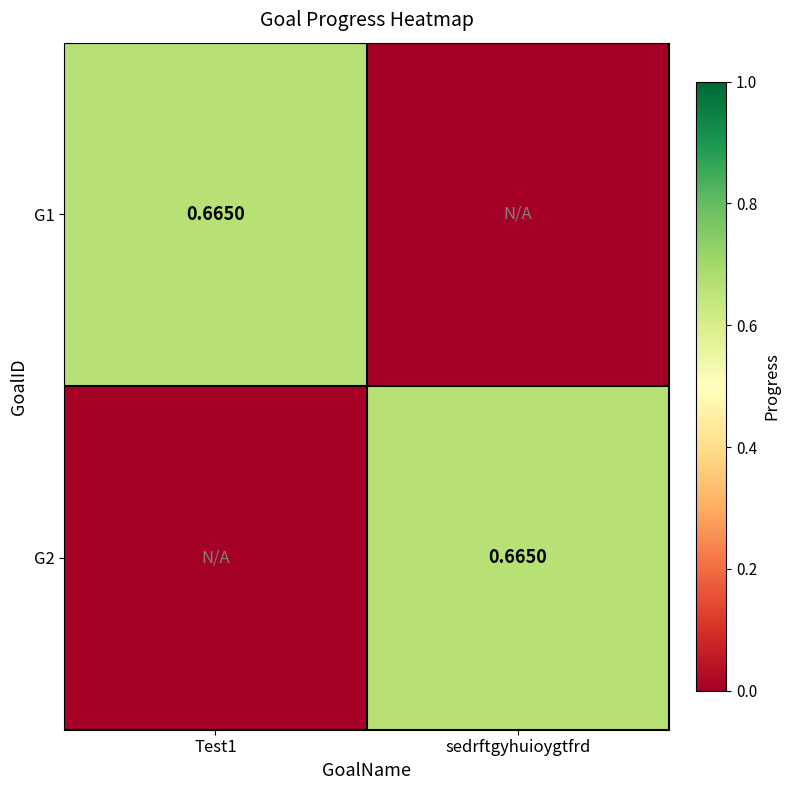

What is the maximum value for G2?

0.7